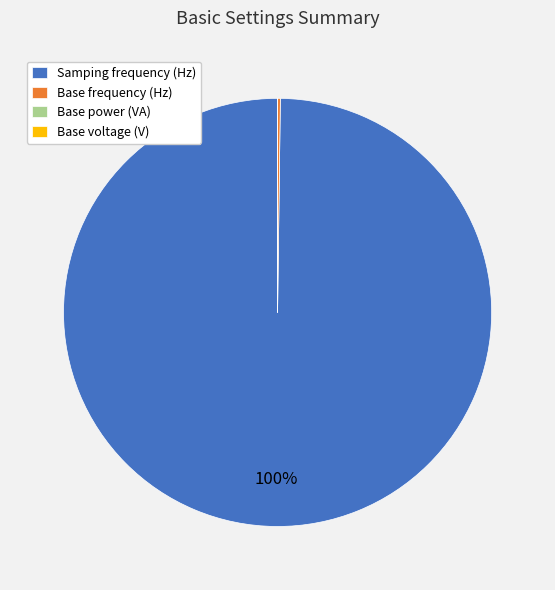

True or false: Samping frequency (Hz) accounts for 100% of the total.

True